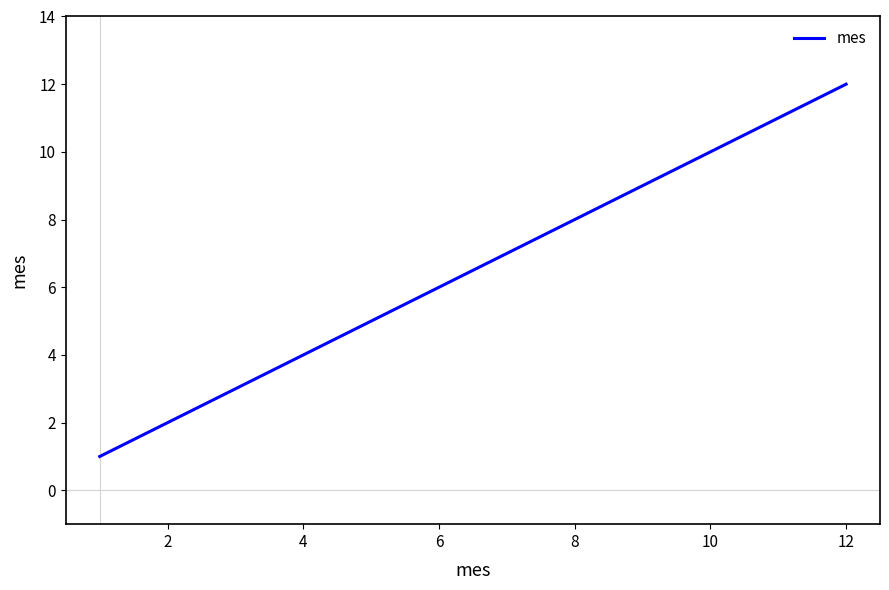

How many lines are shown in the chart?

1